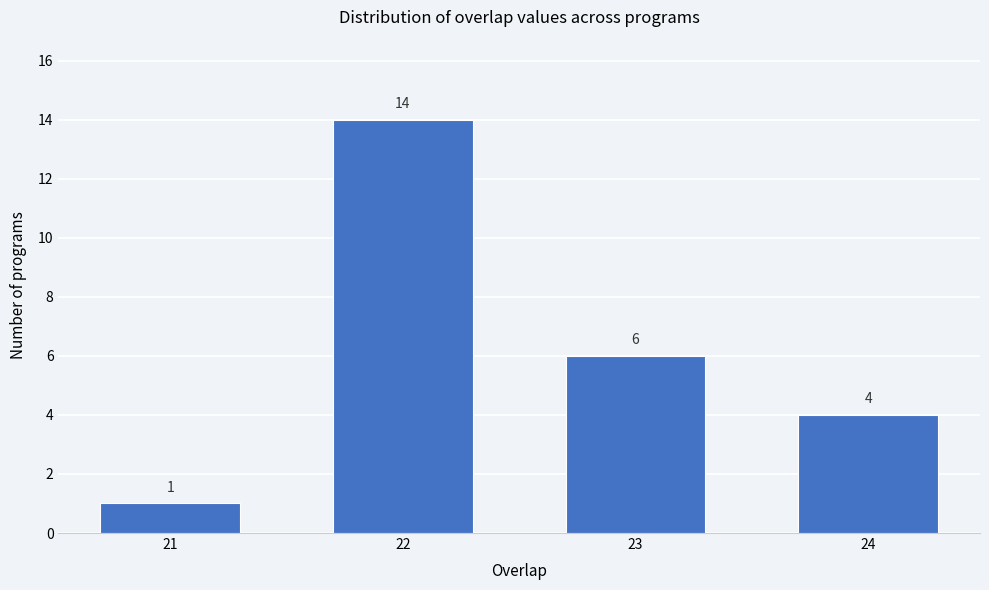

Reading left to right, extract all data points from this chart.

1	14	6	4